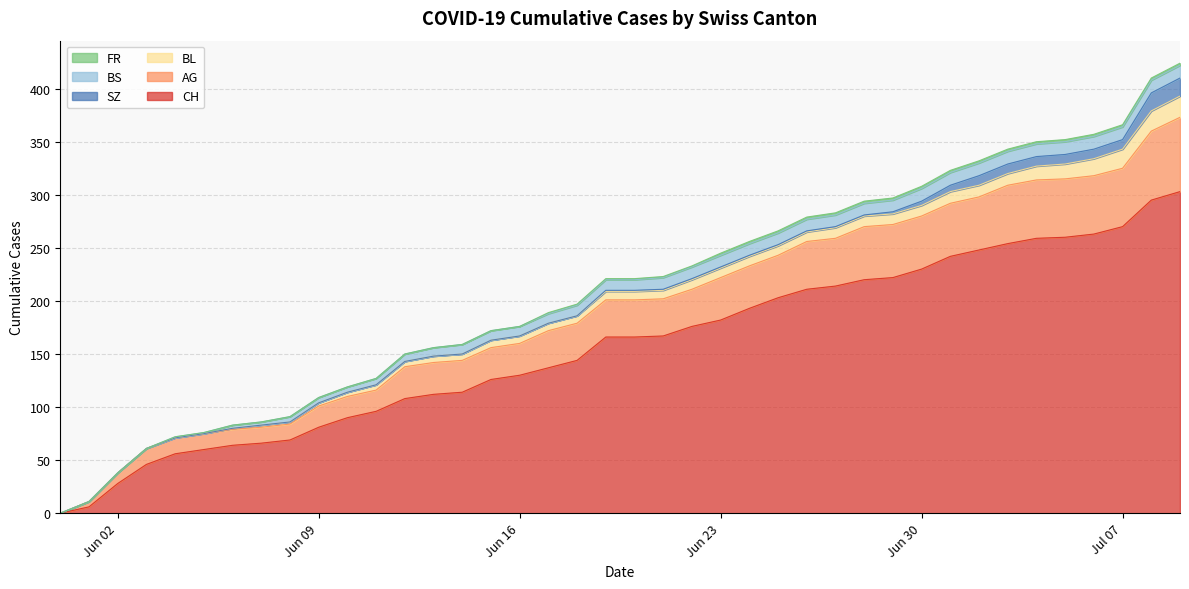

Reading right to left, what are all the values shown in this chart?

CH: 2020-07-09=303	2020-07-08=295	2020-07-07=270	2020-07-06=263	2020-07-05=260	2020-07-04=259	2020-07-03=254	2020-07-02=248	2020-07-01=242	2020-06-30=230	2020-06-29=222	2020-06-28=220	2020-06-27=214	2020-06-26=211	2020-06-25=203	2020-06-24=193	2020-06-23=182	2020-06-22=176	2020-06-21=167	2020-06-20=166	2020-06-19=166	2020-06-18=144	2020-06-17=137	2020-06-16=130	2020-06-15=126	2020-06-14=114	2020-06-13=112	2020-06-12=108	2020-06-11=96	2020-06-10=90	2020-06-09=81	2020-06-08=69	2020-06-07=66	2020-06-06=64	2020-06-05=60	2020-06-04=56	2020-06-03=46	2020-06-02=28	2020-06-01=6	2020-05-31=0
AG: 2020-07-09=70	2020-07-08=65	2020-07-07=55	2020-07-06=55	2020-07-05=55	2020-07-04=55	2020-07-03=55	2020-07-02=50	2020-07-01=50	2020-06-30=50	2020-06-29=50	2020-06-28=50	2020-06-27=45	2020-06-26=45	2020-06-25=40	2020-06-24=40	2020-06-23=40	2020-06-22=35	2020-06-21=35	2020-06-20=35	2020-06-19=35	2020-06-18=35	2020-06-17=35	2020-06-16=30	2020-06-15=30	2020-06-14=30	2020-06-13=30	2020-06-12=30	2020-06-11=20	2020-06-10=20	2020-06-09=20	2020-06-08=15	2020-06-07=15	2020-06-06=15	2020-06-05=15	2020-06-04=15	2020-06-03=15	2020-06-02=10	2020-06-01=5	2020-05-31=0
BL: 2020-07-09=20	2020-07-08=19	2020-07-07=18	2020-07-06=16	2020-07-05=14	2020-07-04=13	2020-07-03=11	2020-07-02=11	2020-07-01=11	2020-06-30=10	2020-06-29=10	2020-06-28=10	2020-06-27=10	2020-06-26=9	2020-06-25=9	2020-06-24=9	2020-06-23=9	2020-06-22=9	2020-06-21=8	2020-06-20=8	2020-06-19=8	2020-06-18=7	2020-06-17=7	2020-06-16=7	2020-06-15=7	2020-06-14=6	2020-06-13=6	2020-06-12=5	2020-06-11=5	2020-06-10=4	2020-06-09=3	2020-06-08=2	2020-06-07=2	2020-06-06=1	2020-06-05=0	2020-06-04=0	2020-06-03=0	2020-06-02=0	2020-06-01=0	2020-05-31=0
BS: 2020-07-09=12	2020-07-08=12	2020-07-07=12	2020-07-06=12	2020-07-05=12	2020-07-04=12	2020-07-03=12	2020-07-02=12	2020-07-01=12	2020-06-30=12	2020-06-29=11	2020-06-28=11	2020-06-27=11	2020-06-26=11	2020-06-25=11	2020-06-24=11	2020-06-23=11	2020-06-22=11	2020-06-21=11	2020-06-20=10	2020-06-19=10	2020-06-18=10	2020-06-17=9	2020-06-16=9	2020-06-15=9	2020-06-14=9	2020-06-13=8	2020-06-12=7	2020-06-11=6	2020-06-10=5	2020-06-09=5	2020-06-08=5	2020-06-07=3	2020-06-06=3	2020-06-05=1	2020-06-04=1	2020-06-03=0	2020-06-02=0	2020-06-01=0	2020-05-31=0
SZ: 2020-07-09=17	2020-07-08=17	2020-07-07=9	2020-07-06=9	2020-07-05=9	2020-07-04=9	2020-07-03=9	2020-07-02=9	2020-07-01=6	2020-06-30=4	2020-06-29=2	2020-06-28=1	2020-06-27=1	2020-06-26=1	2020-06-25=1	2020-06-24=1	2020-06-23=1	2020-06-22=1	2020-06-21=1	2020-06-20=1	2020-06-19=1	2020-06-18=0	2020-06-17=0	2020-06-16=0	2020-06-15=0	2020-06-14=0	2020-06-13=0	2020-06-12=0	2020-06-11=0	2020-06-10=0	2020-06-09=0	2020-06-08=0	2020-06-07=0	2020-06-06=0	2020-06-05=0	2020-06-04=0	2020-06-03=0	2020-06-02=0	2020-06-01=0	2020-05-31=0
FR: 2020-07-09=2	2020-07-08=2	2020-07-07=2	2020-07-06=2	2020-07-05=2	2020-07-04=2	2020-07-03=2	2020-07-02=2	2020-07-01=2	2020-06-30=2	2020-06-29=2	2020-06-28=2	2020-06-27=2	2020-06-26=2	2020-06-25=2	2020-06-24=2	2020-06-23=2	2020-06-22=1	2020-06-21=1	2020-06-20=1	2020-06-19=1	2020-06-18=1	2020-06-17=1	2020-06-16=0	2020-06-15=0	2020-06-14=0	2020-06-13=0	2020-06-12=0	2020-06-11=0	2020-06-10=0	2020-06-09=0	2020-06-08=0	2020-06-07=0	2020-06-06=0	2020-06-05=0	2020-06-04=0	2020-06-03=0	2020-06-02=0	2020-06-01=0	2020-05-31=0